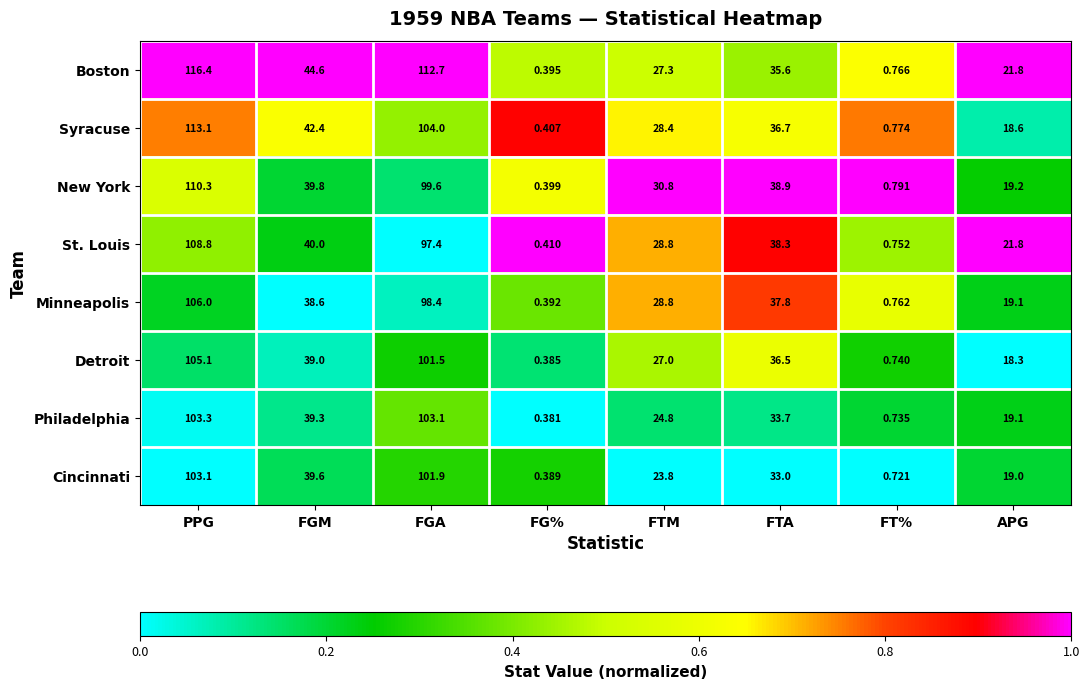

Where is Minneapolis nearest to the value 53?

FGM